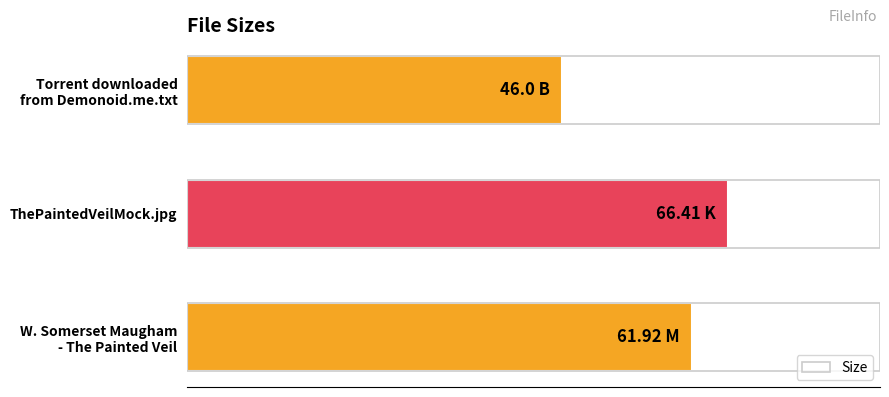

Rank the categories by value from highest to lowest.

ThePaintedVeilMock.jpg, W. Somerset Maugham
- The Painted Veil, Torrent downloaded
from Demonoid.me.txt